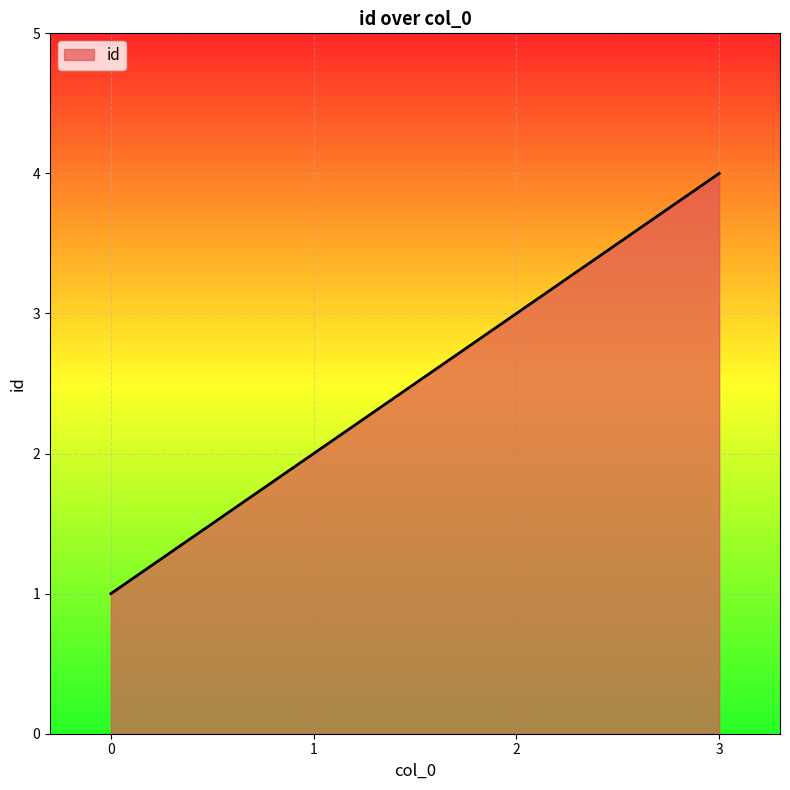

Reading left to right, transcribe all the data shown in this chart.

1	2	3	4